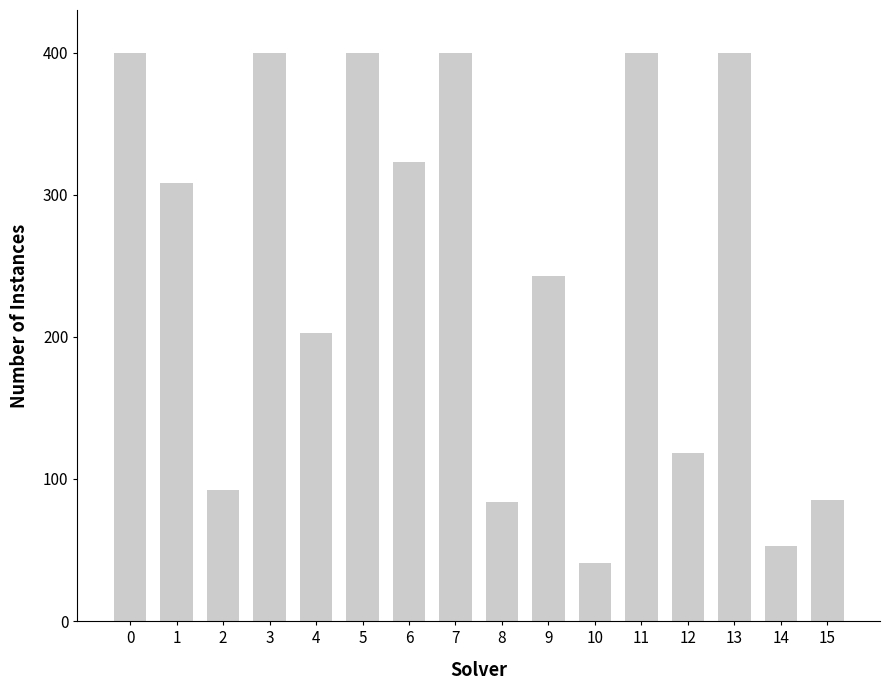

Are the bars horizontal?

No